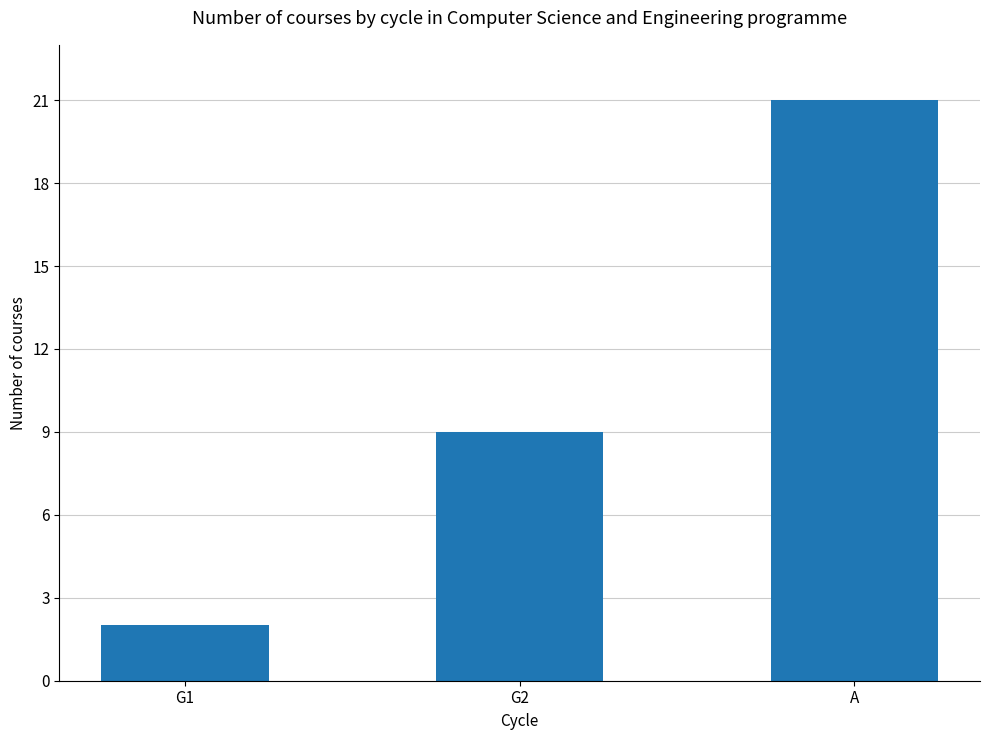

What is the label of the 1st bar from the left?

G1